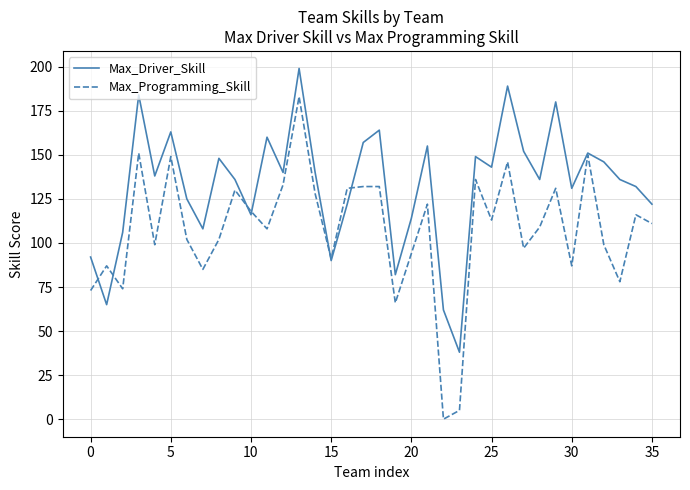

True or false: Max_Driver_Skill has more than 0 points higher than both neighbors.

True